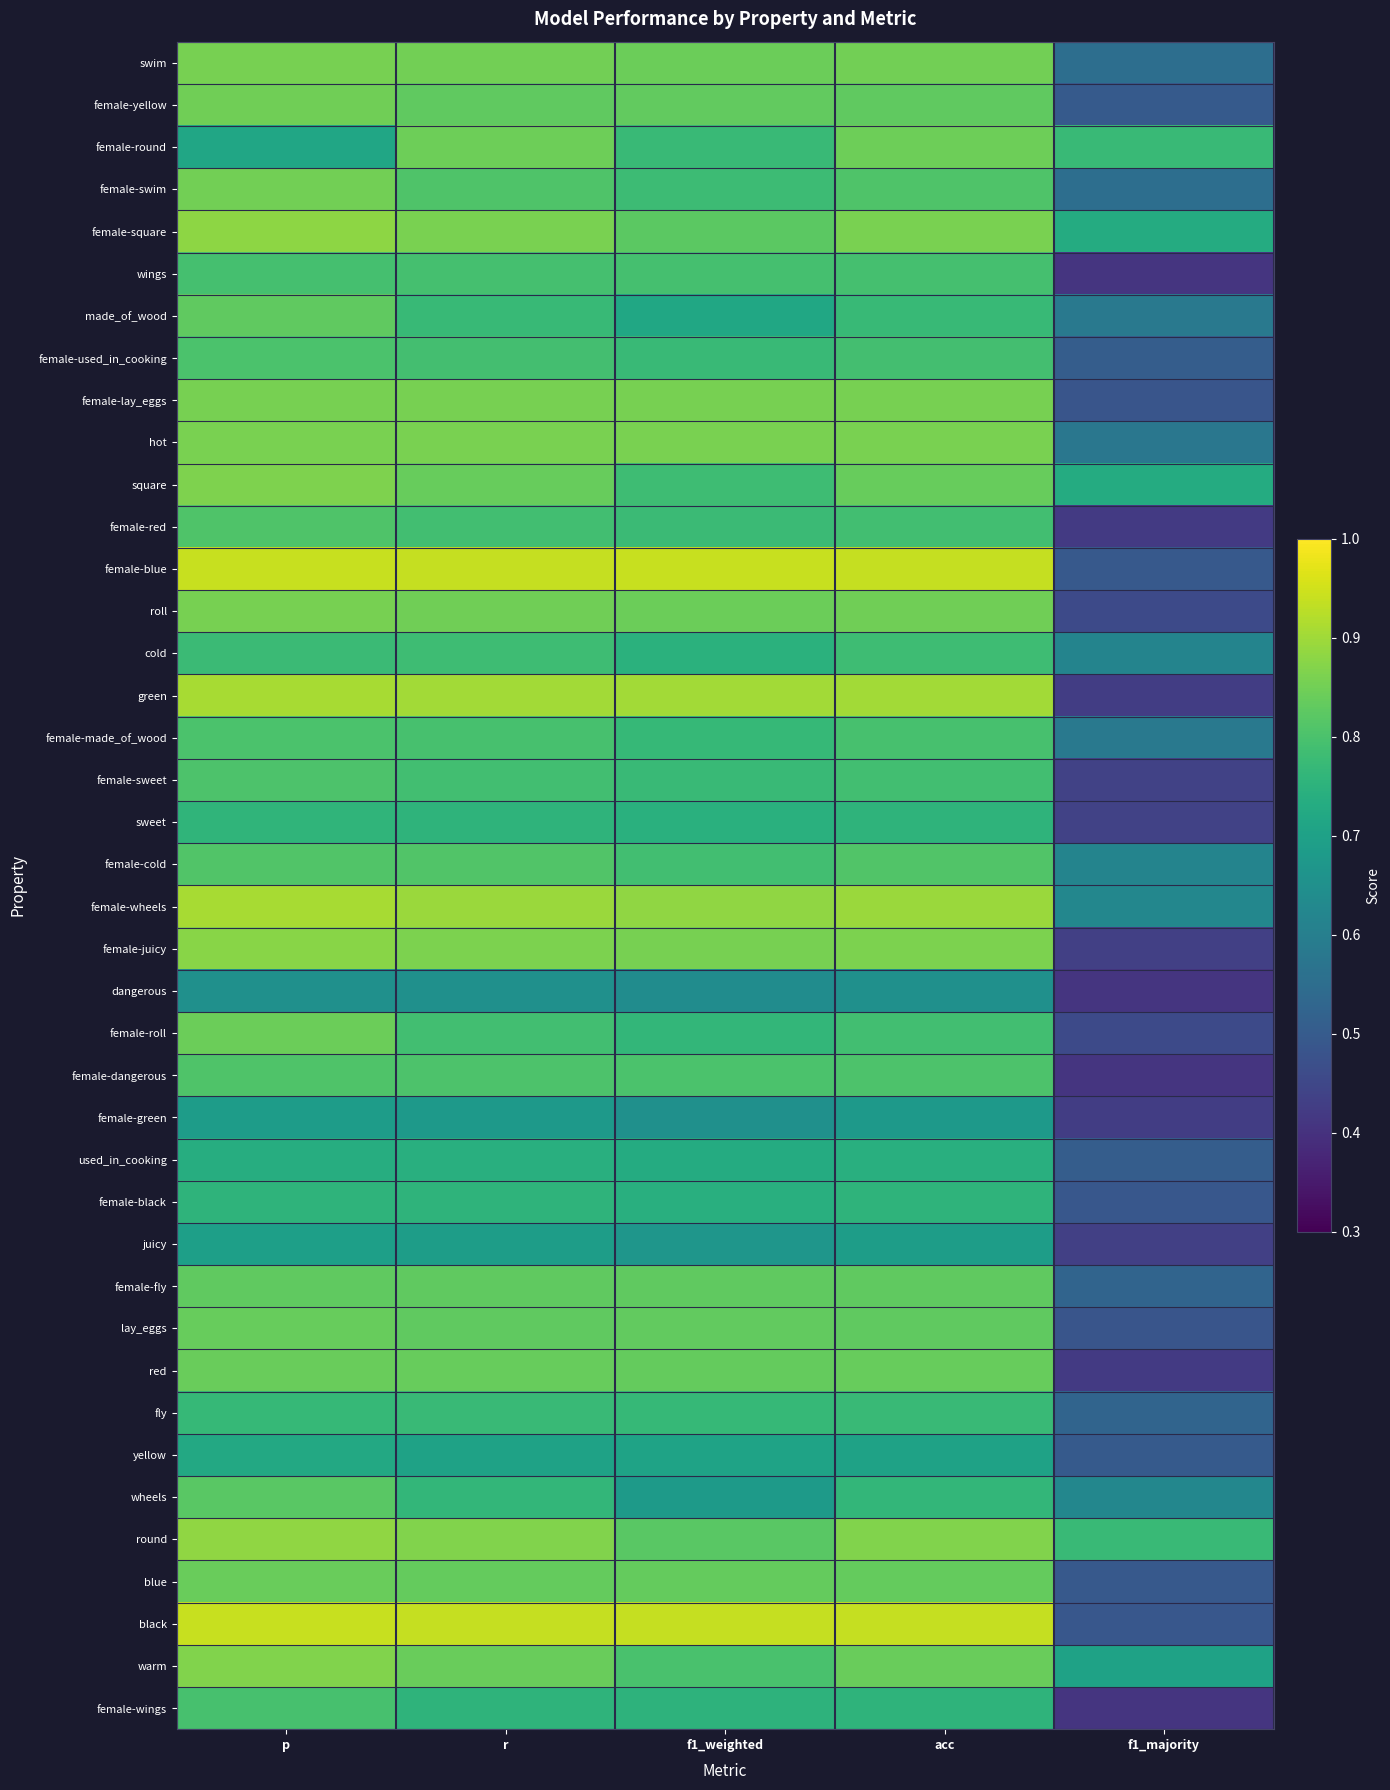

Reading left to right, list all the values displayed in this chart.

swim: p=0.9	r=0.9	f1_weighted=0.8	acc=0.9	f1_majority=0.6
female-yellow: p=0.8	r=0.8	f1_weighted=0.8	acc=0.8	f1_majority=0.5
female-round: p=0.7	r=0.8	f1_weighted=0.8	acc=0.8	f1_majority=0.8
female-swim: p=0.9	r=0.8	f1_weighted=0.8	acc=0.8	f1_majority=0.6
female-square: p=0.9	r=0.9	f1_weighted=0.8	acc=0.9	f1_majority=0.7
wings: p=0.8	r=0.8	f1_weighted=0.8	acc=0.8	f1_majority=0.4
made_of_wood: p=0.8	r=0.8	f1_weighted=0.7	acc=0.8	f1_majority=0.6
female-used_in_cooking: p=0.8	r=0.8	f1_weighted=0.8	acc=0.8	f1_majority=0.5
female-lay_eggs: p=0.9	r=0.9	f1_weighted=0.9	acc=0.9	f1_majority=0.5
hot: p=0.9	r=0.9	f1_weighted=0.9	acc=0.9	f1_majority=0.6
square: p=0.9	r=0.8	f1_weighted=0.8	acc=0.8	f1_majority=0.7
female-red: p=0.8	r=0.8	f1_weighted=0.8	acc=0.8	f1_majority=0.4
female-blue: p=0.9	r=0.9	f1_weighted=0.9	acc=0.9	f1_majority=0.5
roll: p=0.9	r=0.8	f1_weighted=0.8	acc=0.8	f1_majority=0.5
cold: p=0.8	r=0.8	f1_weighted=0.7	acc=0.8	f1_majority=0.6
green: p=0.9	r=0.9	f1_weighted=0.9	acc=0.9	f1_majority=0.4
female-made_of_wood: p=0.8	r=0.8	f1_weighted=0.8	acc=0.8	f1_majority=0.6
female-sweet: p=0.8	r=0.8	f1_weighted=0.8	acc=0.8	f1_majority=0.4
sweet: p=0.8	r=0.8	f1_weighted=0.7	acc=0.8	f1_majority=0.4
female-cold: p=0.8	r=0.8	f1_weighted=0.8	acc=0.8	f1_majority=0.6
female-wheels: p=0.9	r=0.9	f1_weighted=0.9	acc=0.9	f1_majority=0.6
female-juicy: p=0.9	r=0.9	f1_weighted=0.9	acc=0.9	f1_majority=0.4
dangerous: p=0.7	r=0.7	f1_weighted=0.6	acc=0.7	f1_majority=0.4
female-roll: p=0.8	r=0.8	f1_weighted=0.8	acc=0.8	f1_majority=0.5
female-dangerous: p=0.8	r=0.8	f1_weighted=0.8	acc=0.8	f1_majority=0.4
female-green: p=0.7	r=0.7	f1_weighted=0.7	acc=0.7	f1_majority=0.4
used_in_cooking: p=0.7	r=0.7	f1_weighted=0.7	acc=0.7	f1_majority=0.5
female-black: p=0.8	r=0.8	f1_weighted=0.7	acc=0.8	f1_majority=0.5
juicy: p=0.7	r=0.7	f1_weighted=0.7	acc=0.7	f1_majority=0.4
female-fly: p=0.8	r=0.8	f1_weighted=0.8	acc=0.8	f1_majority=0.5
lay_eggs: p=0.8	r=0.8	f1_weighted=0.8	acc=0.8	f1_majority=0.5
red: p=0.8	r=0.8	f1_weighted=0.8	acc=0.8	f1_majority=0.4
fly: p=0.8	r=0.8	f1_weighted=0.8	acc=0.8	f1_majority=0.5
yellow: p=0.7	r=0.7	f1_weighted=0.7	acc=0.7	f1_majority=0.5
wheels: p=0.8	r=0.8	f1_weighted=0.7	acc=0.8	f1_majority=0.6
round: p=0.9	r=0.9	f1_weighted=0.8	acc=0.9	f1_majority=0.8
blue: p=0.8	r=0.8	f1_weighted=0.8	acc=0.8	f1_majority=0.5
black: p=0.9	r=0.9	f1_weighted=0.9	acc=0.9	f1_majority=0.5
warm: p=0.9	r=0.8	f1_weighted=0.8	acc=0.8	f1_majority=0.7
female-wings: p=0.8	r=0.8	f1_weighted=0.8	acc=0.8	f1_majority=0.4